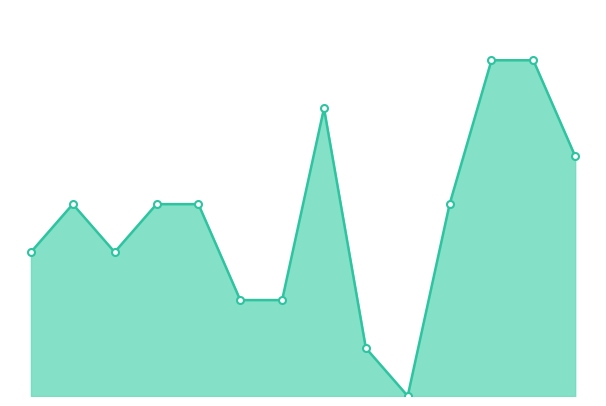

Does the chart display data point markers on the line(s)?

No